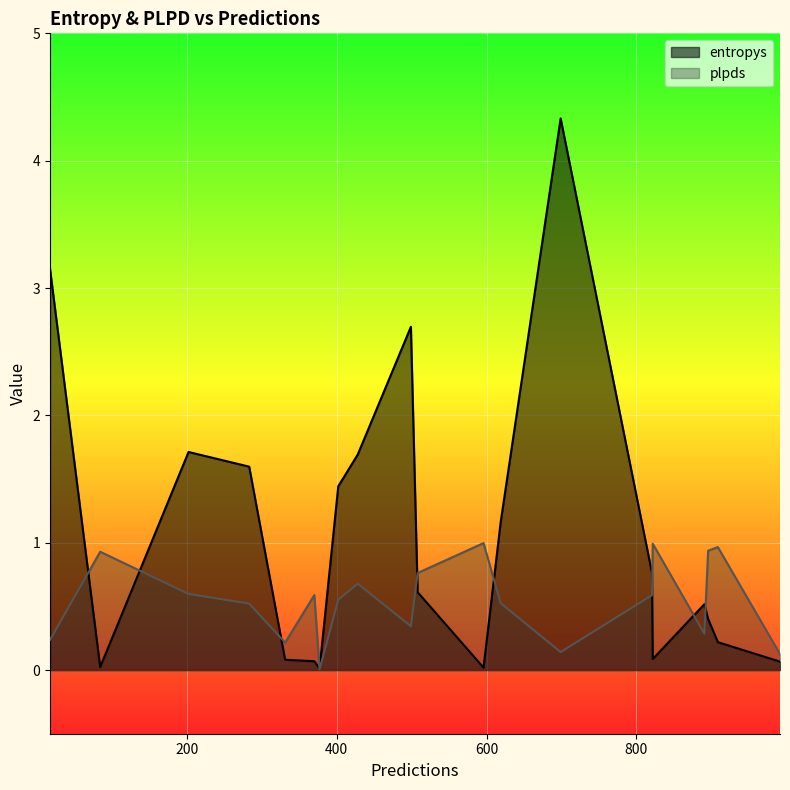

True or false: plpds has more than 0 points higher than both neighbors.

True